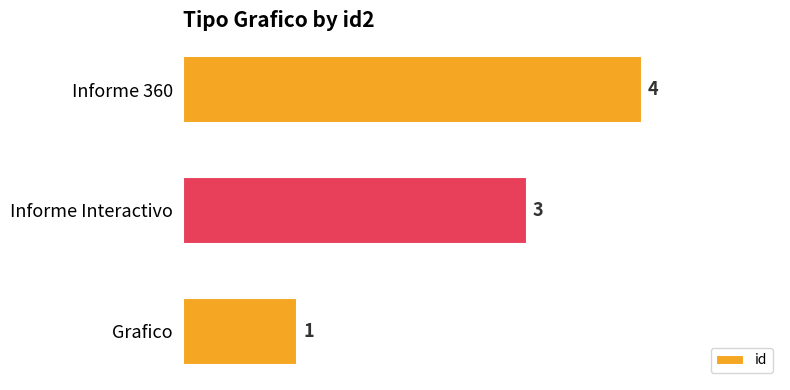

The chart shows a value of 3 at Informe Interactivo. True or false?

True